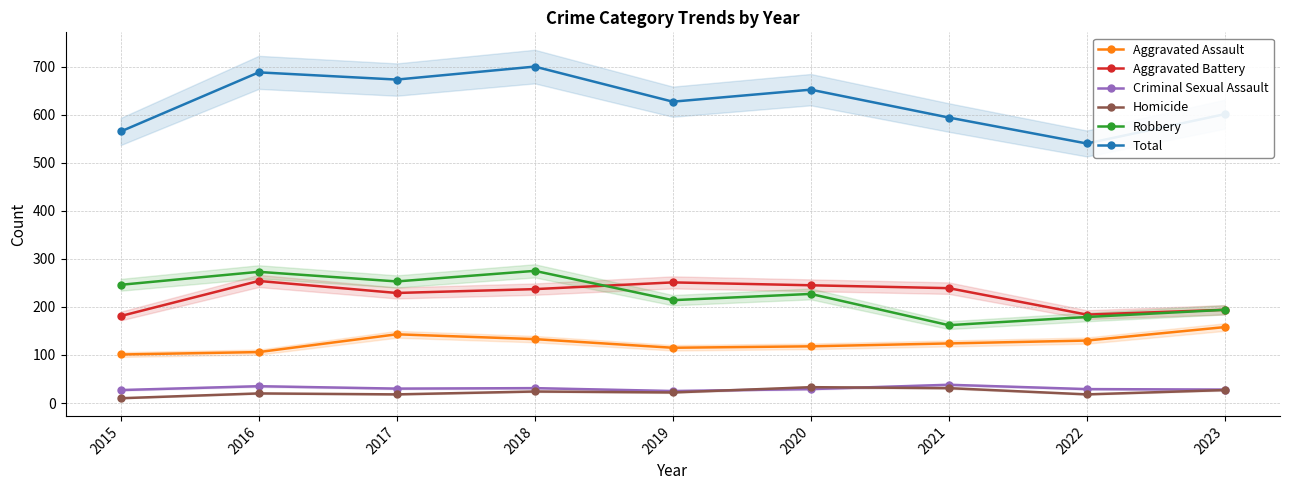

Reading left to right, extract all data points from this chart.

Aggravated Assault: 2015=101	2016=106	2017=143	2018=133	2019=115	2020=118	2021=124	2022=130	2023=158
Aggravated Battery: 2015=181	2016=254	2017=229	2018=237	2019=251	2020=245	2021=239	2022=184	2023=194
Criminal Sexual Assault: 2015=27	2016=35	2017=30	2018=31	2019=25	2020=29	2021=38	2022=29	2023=28
Homicide: 2015=10	2016=20	2017=18	2018=24	2019=22	2020=33	2021=31	2022=18	2023=27
Robbery: 2015=246	2016=273	2017=253	2018=275	2019=214	2020=227	2021=162	2022=179	2023=194
Total: 2015=565	2016=688	2017=673	2018=700	2019=627	2020=652	2021=594	2022=540	2023=601